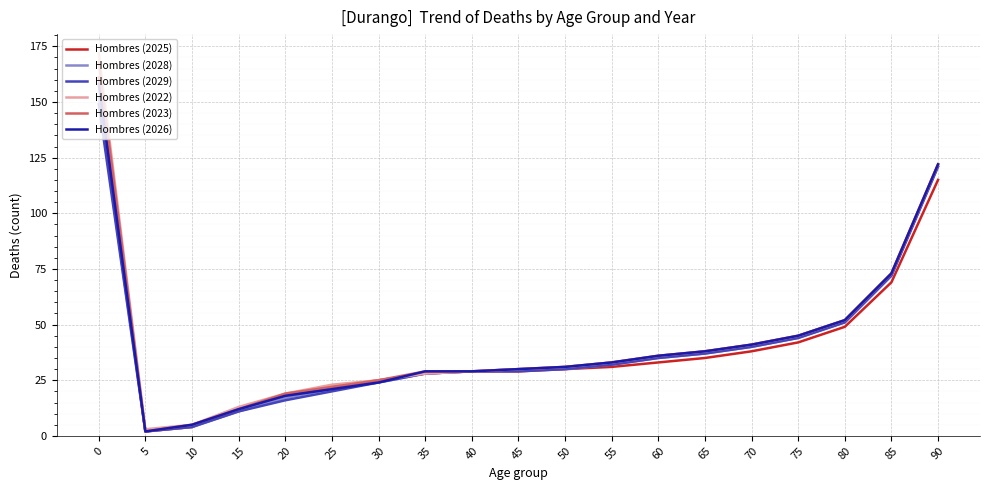

The value of Hombres (2028) at 0 is 152. True or false?

True